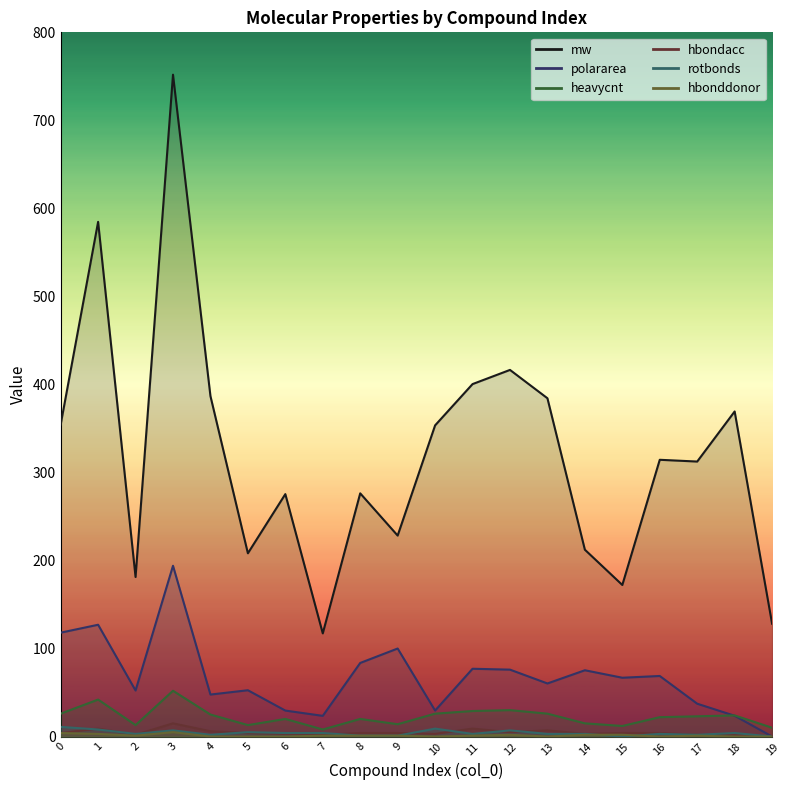

How many data points in rotbonds are less than 3?

6